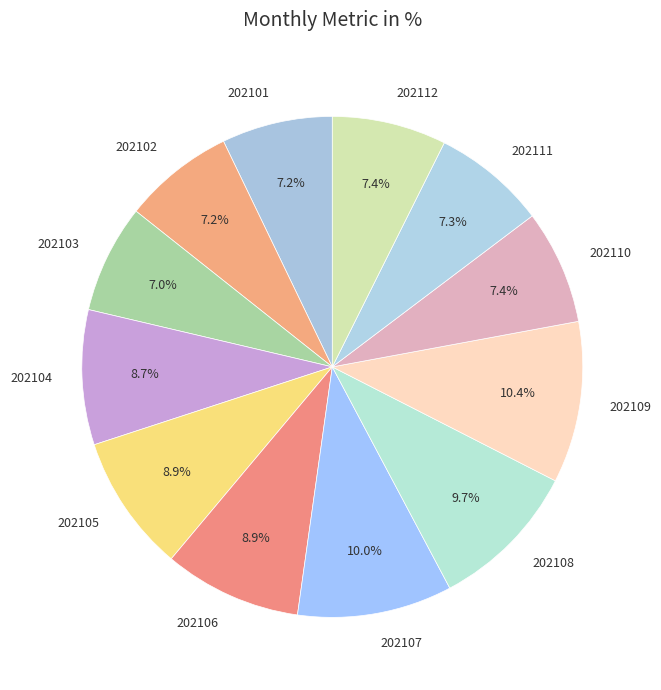

Which has a higher value, 202104 or 202112?

202104